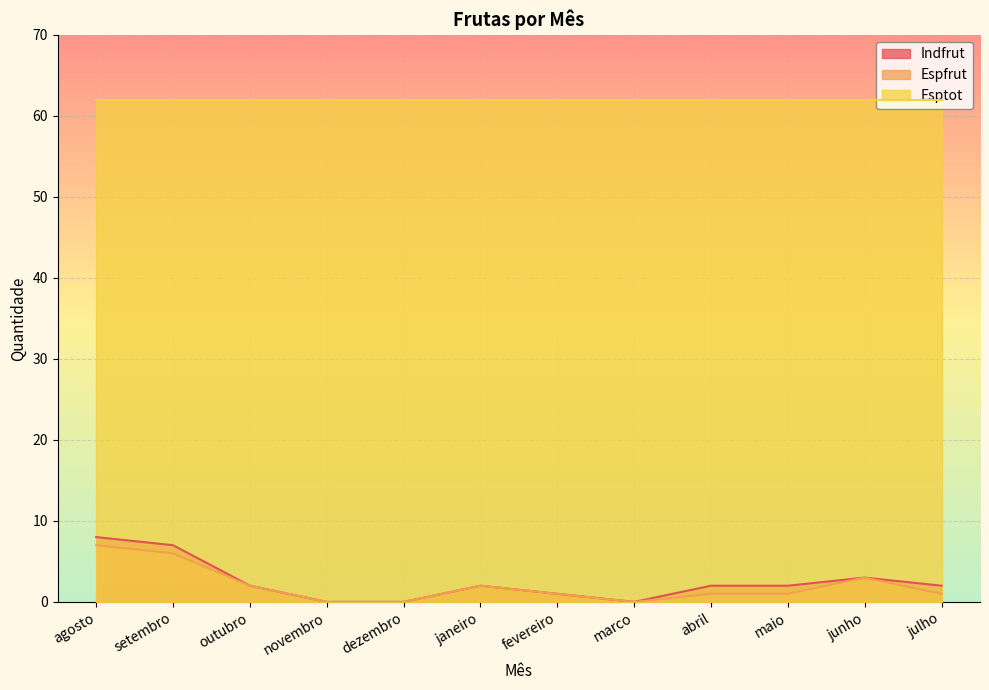

Which label corresponds to the largest value in the chart?

agosto